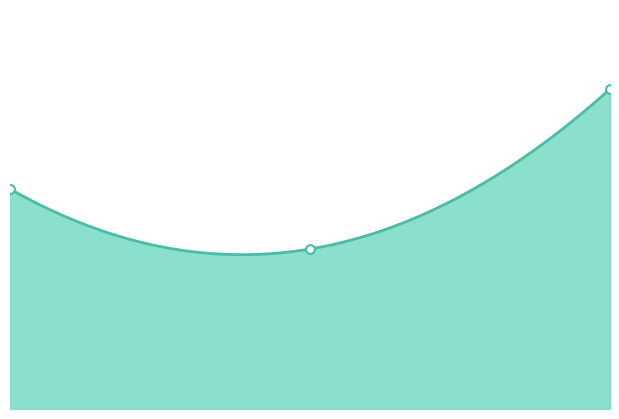

Which has a higher value, 10114 or 9751?

9751